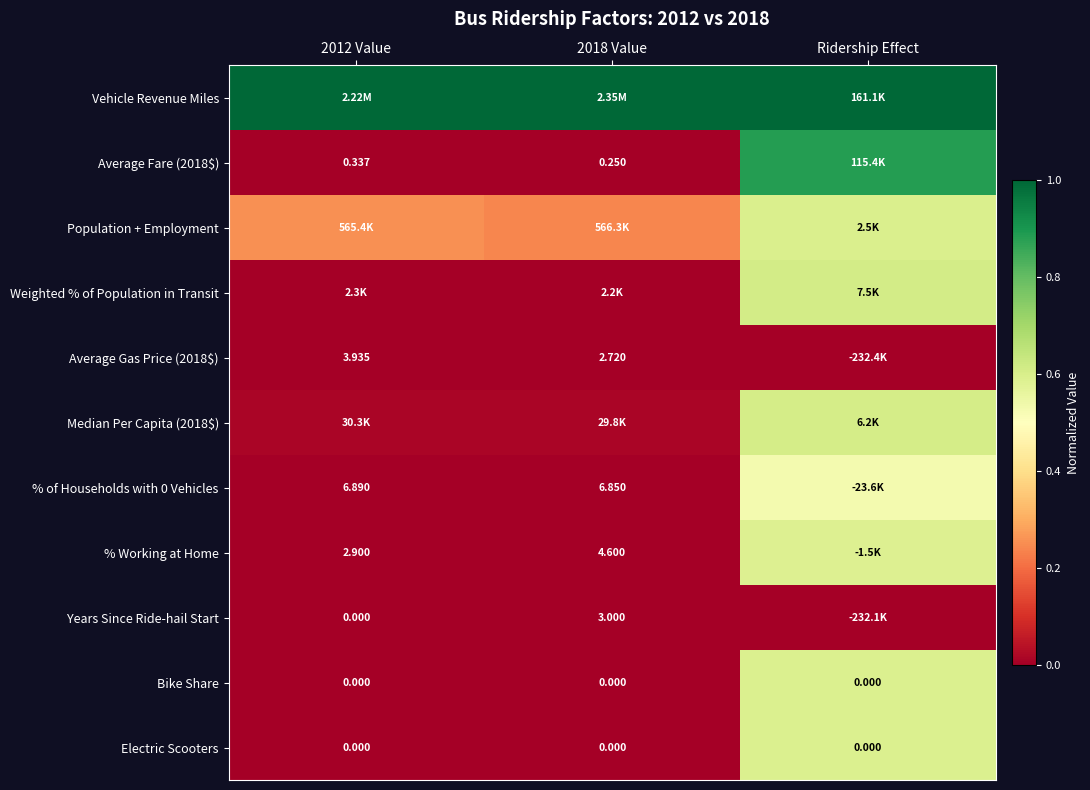

What is the total value across all series at 2012 Value?

1.3